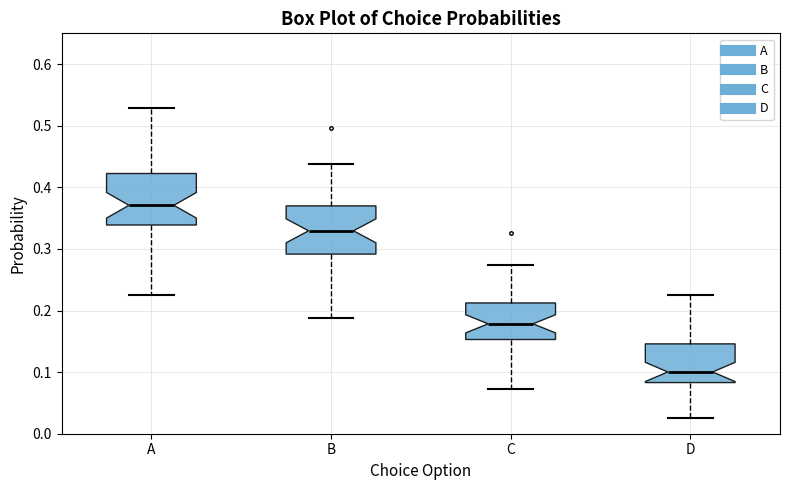

Where does the median line of the box for C sit on the y-axis? The values are not printed on the chart, so give them approximately, as read against the axis.

0.18